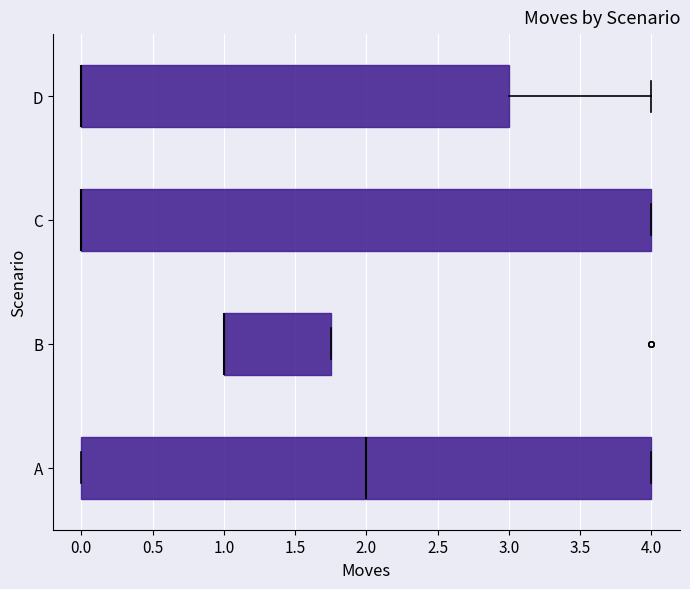

Reading bottom to top, transcribe this box plot: for each box, give where its median line is, the range the box spans, and where its two whiskers end, as read against the x-axis. The values are not printed on the chart, so give them approximately, as read against the axis.

A: median 2.00, box 0.00 to 4.00, whiskers 0.00 to 4.00
B: median 1.00 (drawn on the box's left edge), box 1.00 to 1.75, whiskers 1.00 to 1.75
C: median 0.00 (drawn on the box's left edge), box 0.00 to 4.00, whiskers 0.00 to 4.00
D: median 0.00 (drawn on the box's left edge), box 0.00 to 3.00, whiskers 0.00 to 4.00